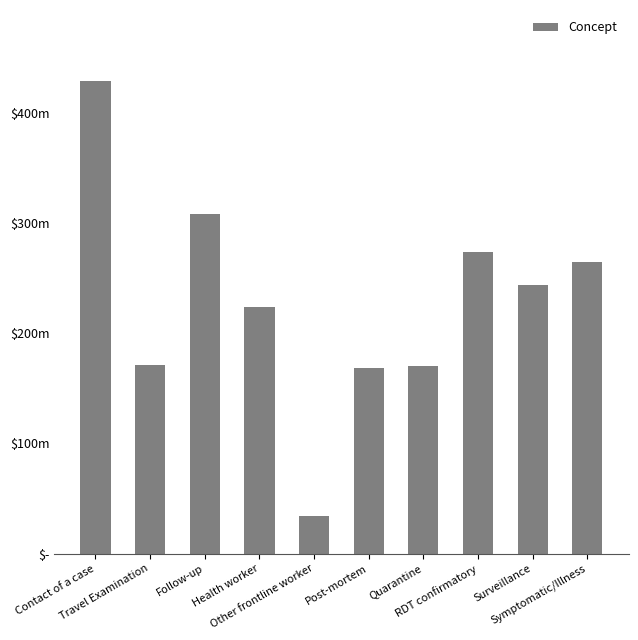

Are the bars horizontal?

No